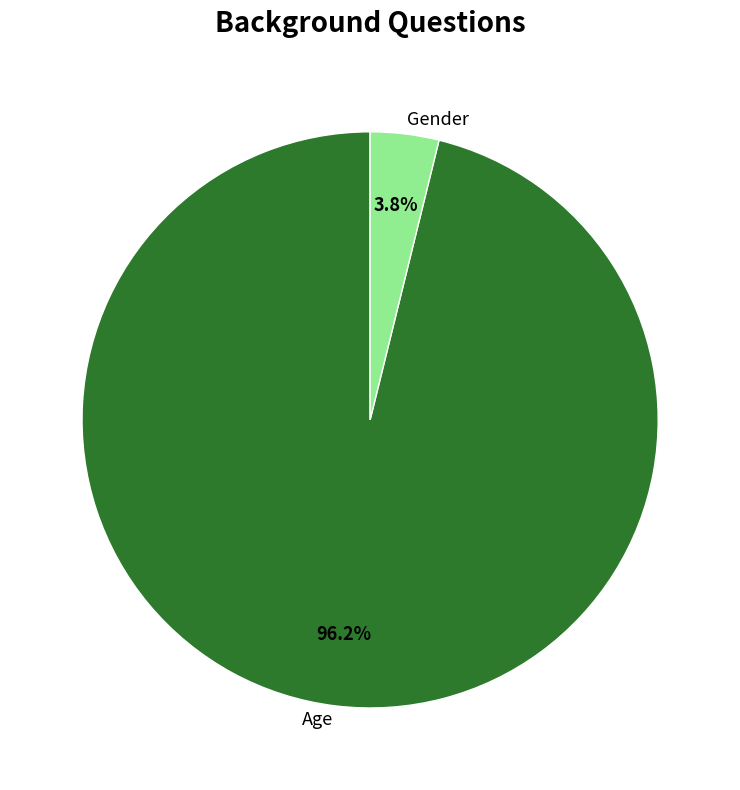

Between Age and Gender, which is larger?

Age